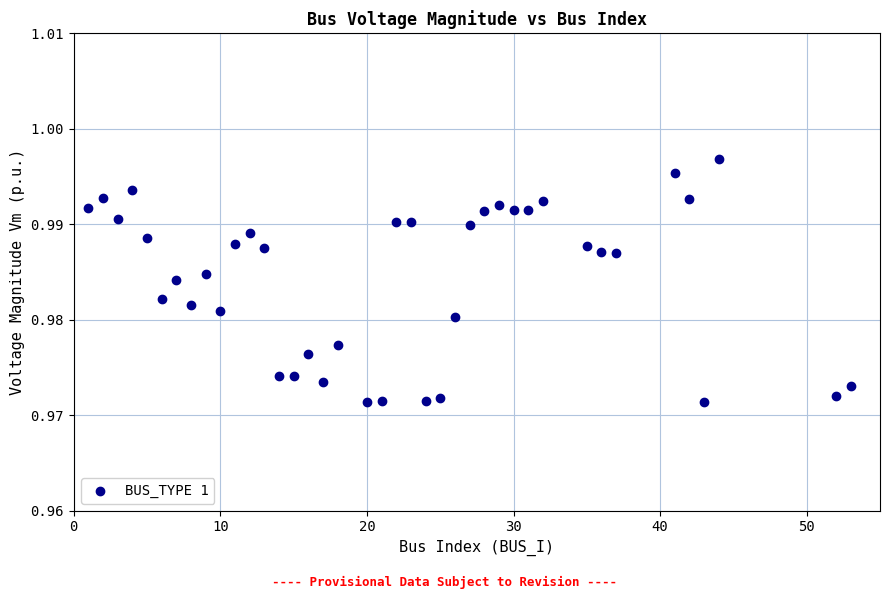

What is the range of X values (max minus min)?

52.0